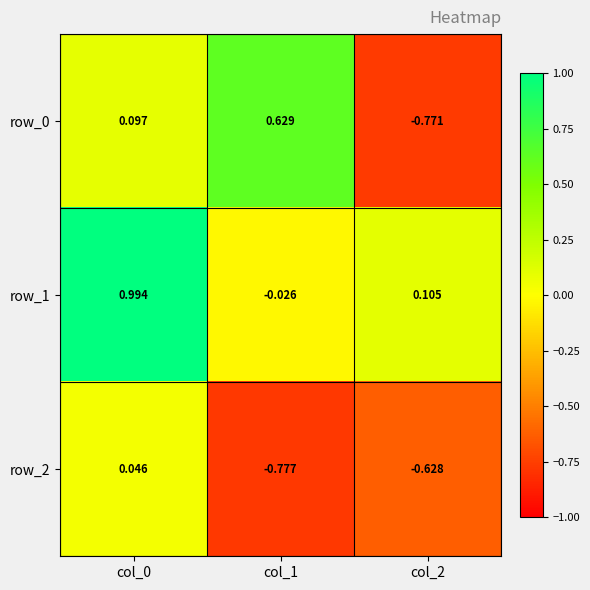

How many negative values does the row_0 series have?

1